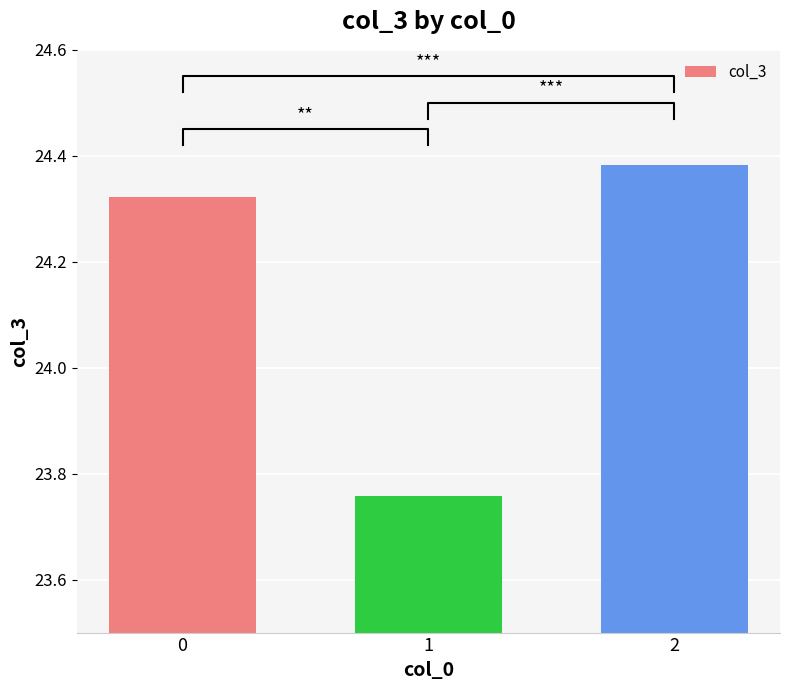

How many bars are there in total?

3